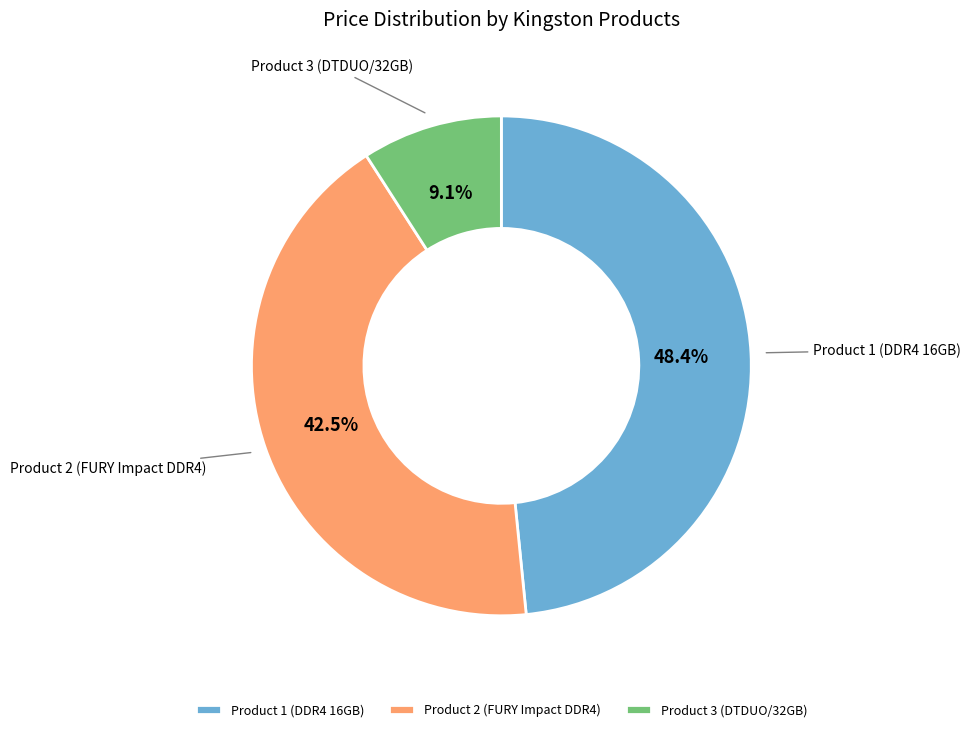

To the nearest percent, what is the difference between the Product 1 (DDR4 16GB) and Product 3 (DTDUO/32GB) slice percentages?

39%